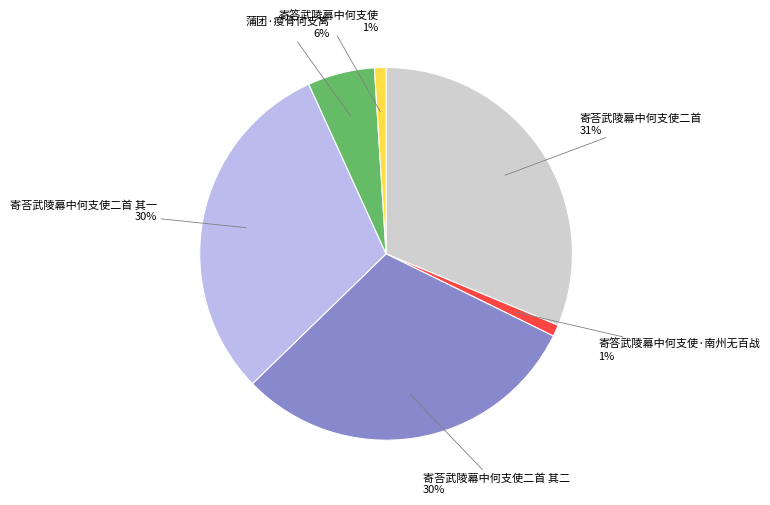

To the nearest percent, what is the difference between the largest and smallest slice percentages?

30%